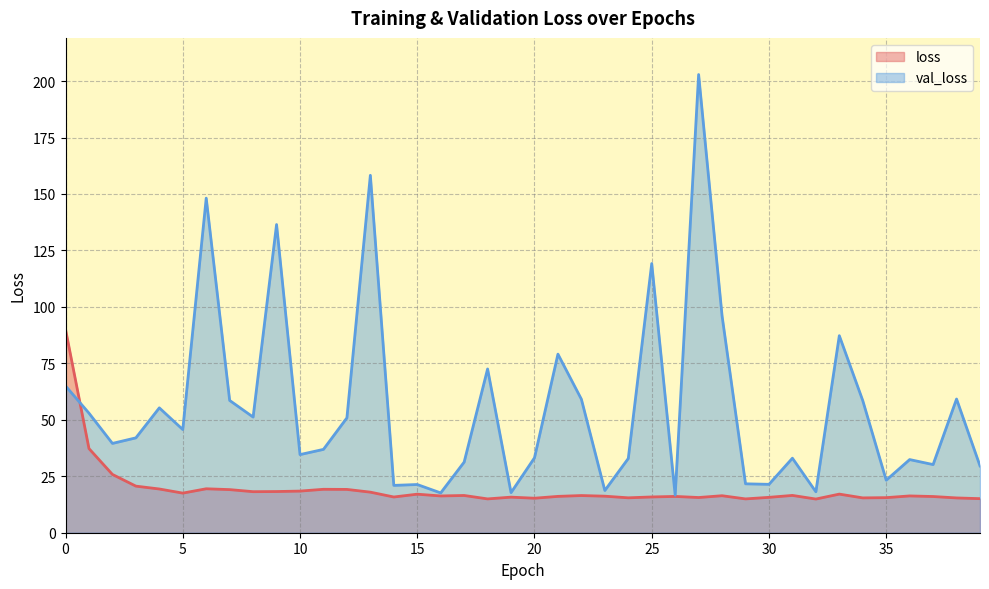

At 16, list the series in order from largest to smallest.

val_loss, loss